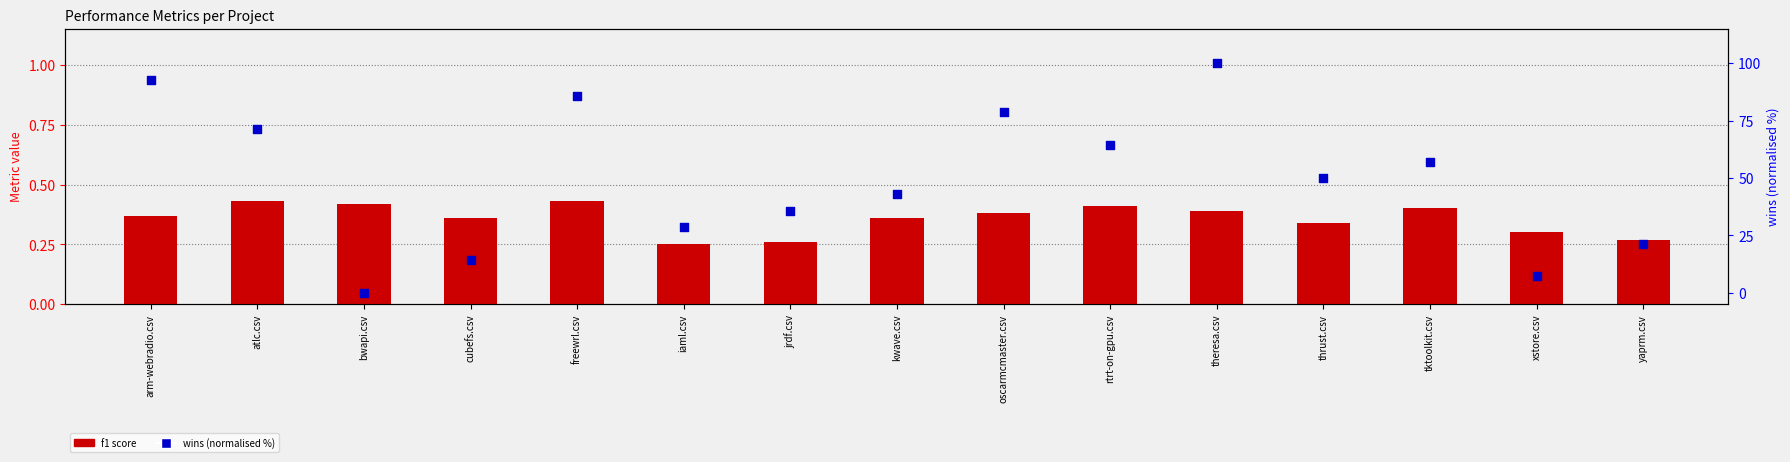

Which series has the largest total across all categories?

wins (normalised)